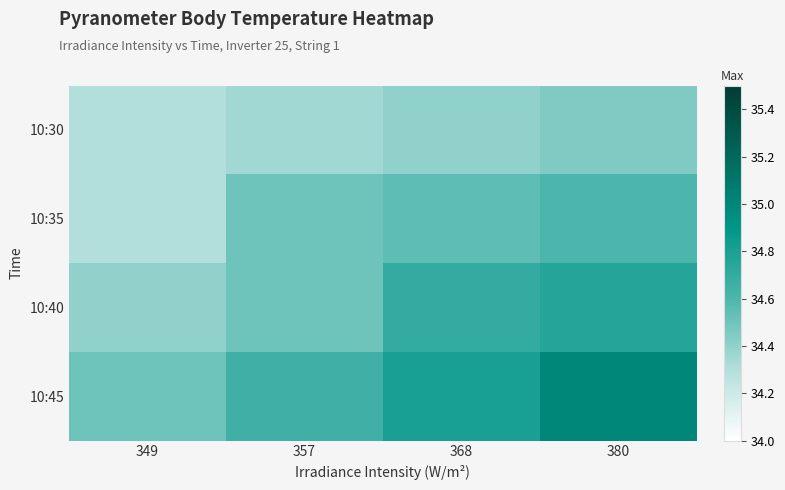

Between 380 and 357, which is larger?

380